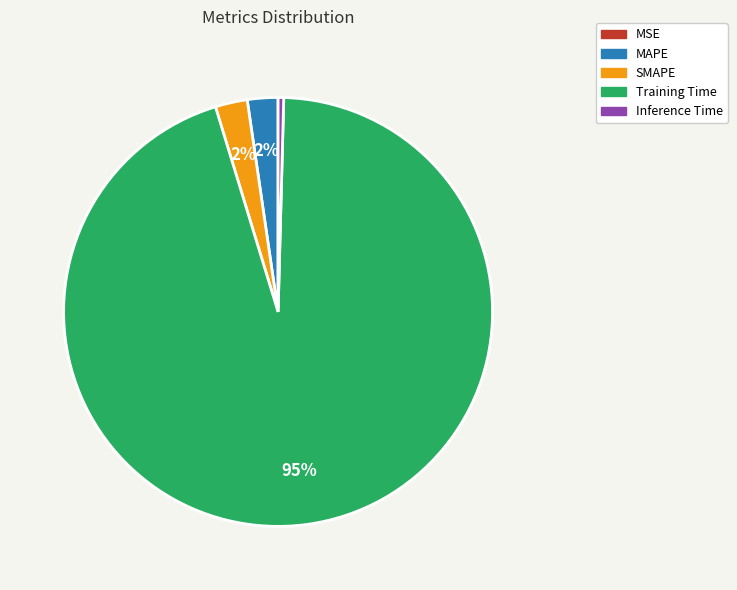

Is it true that Training Time is 80% of the pie?

False